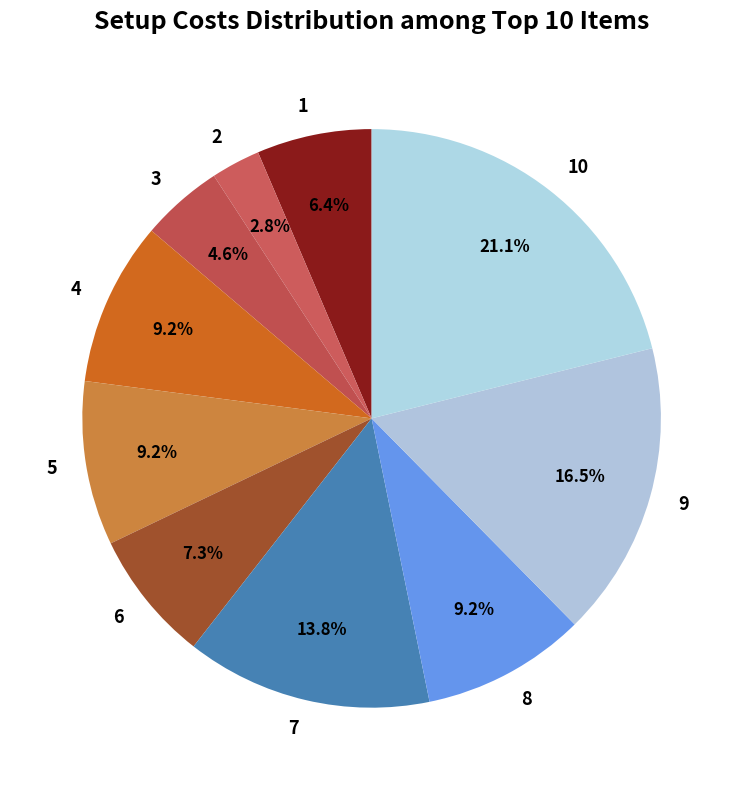

How much of the chart is everything except 5?

90.8%